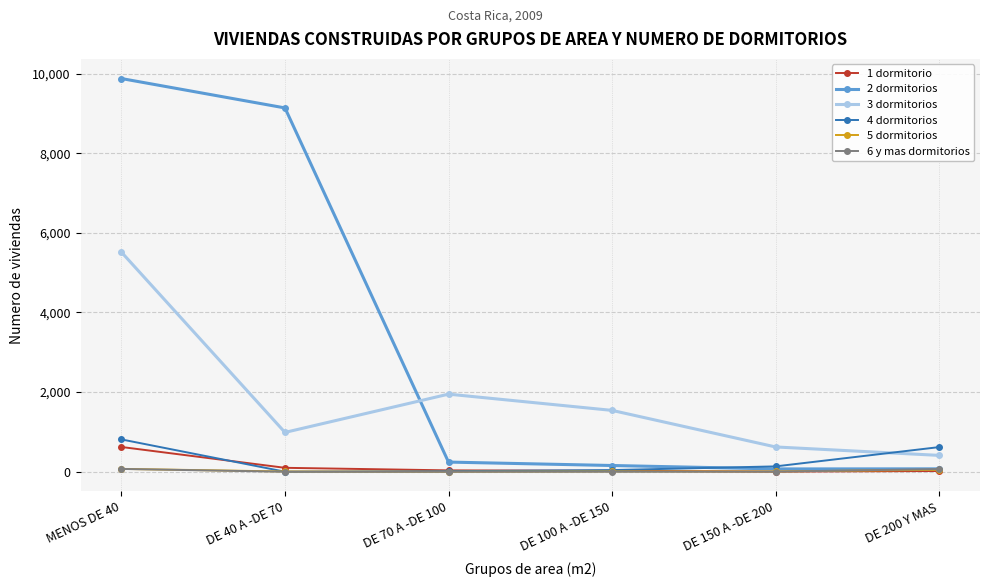

What is the minimum value for 3 dormitorios?

411